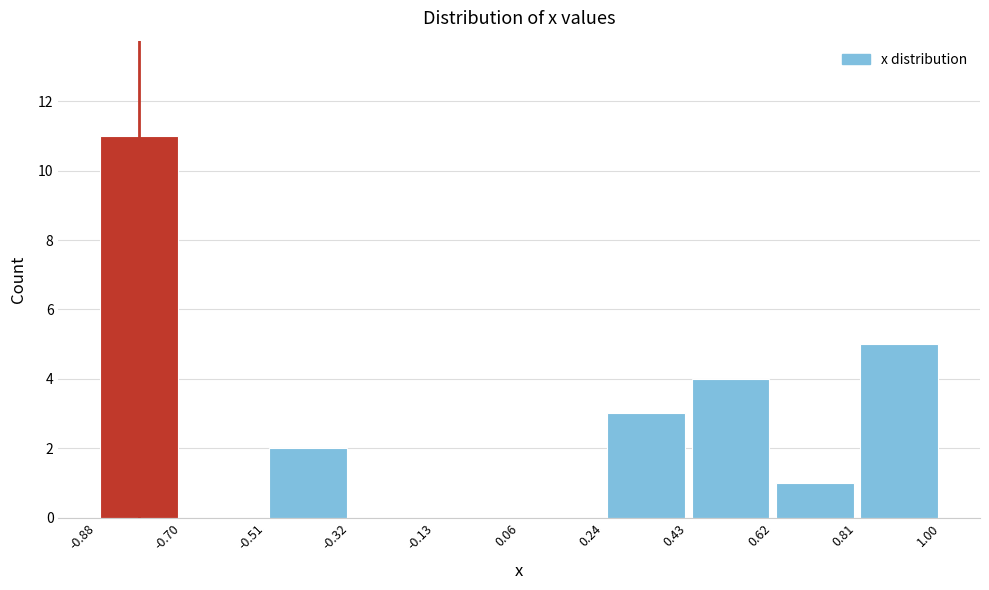

Reading left to right, list every bar in this chart as the range it spans on the x-axis followed by its height. The values are not printed on the chart, so give them approximately, as read against the axis.

-0.88 to -0.70: 11
-0.70 to -0.51: 0
-0.51 to -0.32: 2
-0.32 to -0.13: 0
-0.13 to 0.06: 0
0.06 to 0.24: 0
0.24 to 0.43: 3
0.43 to 0.62: 4
0.62 to 0.81: 1
0.81 to 1.00: 5